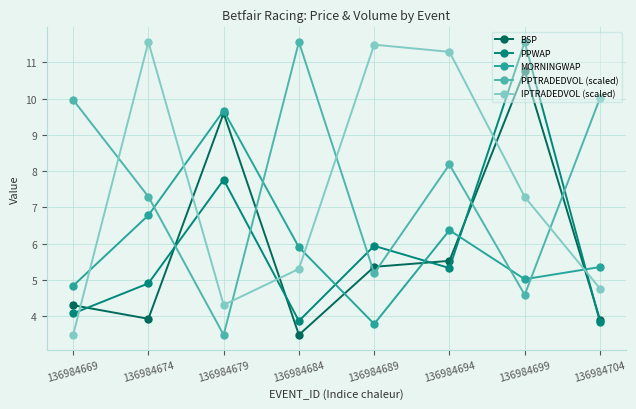

Does the chart display data point markers on the line(s)?

Yes